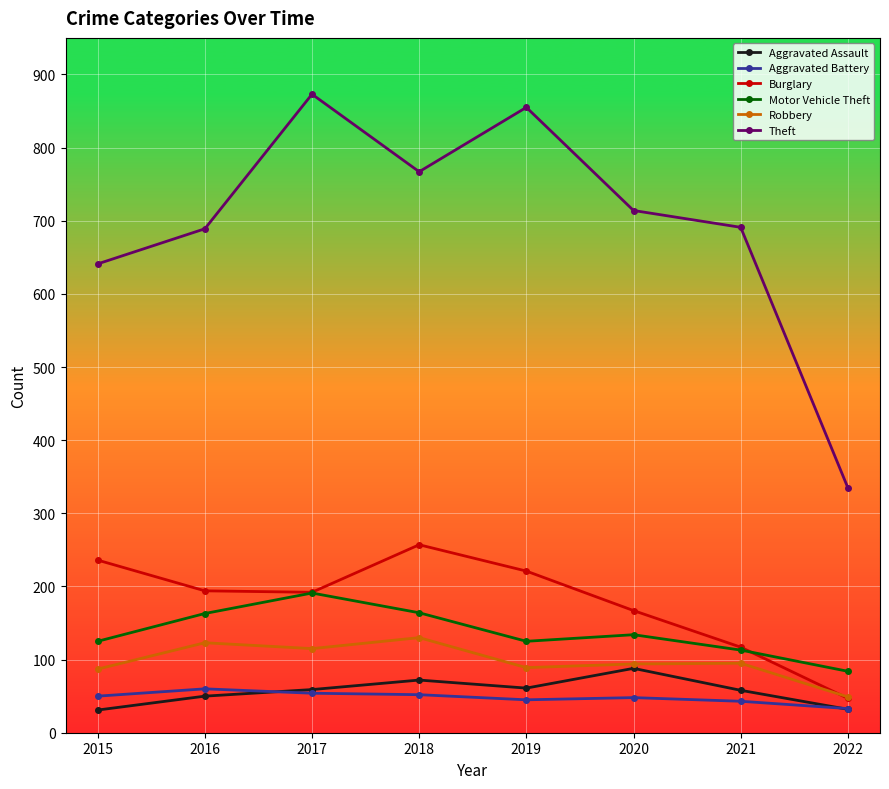

True or false: Aggravated Battery has a value of 45 at 2019.

True